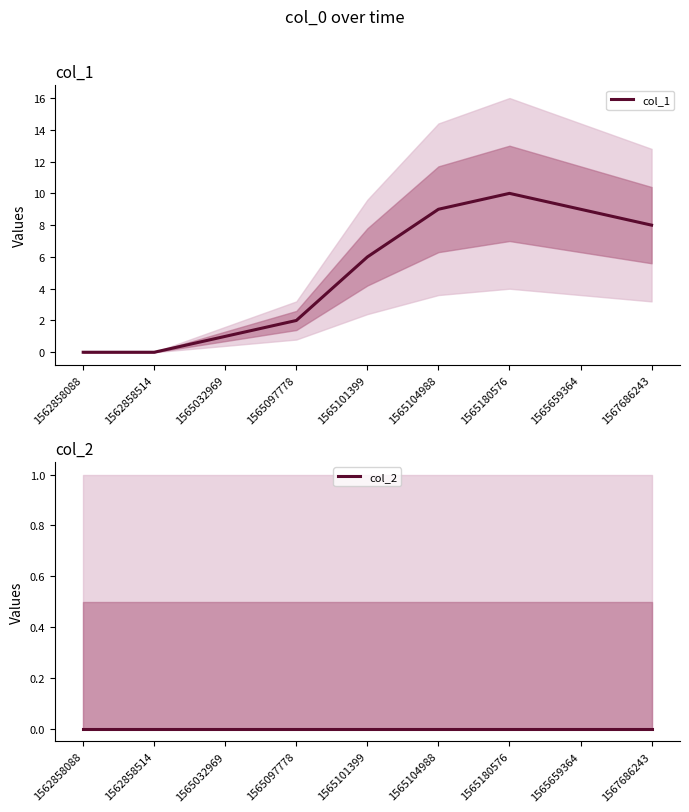

What is the difference between the maximum and minimum values in the col_1 series?

10